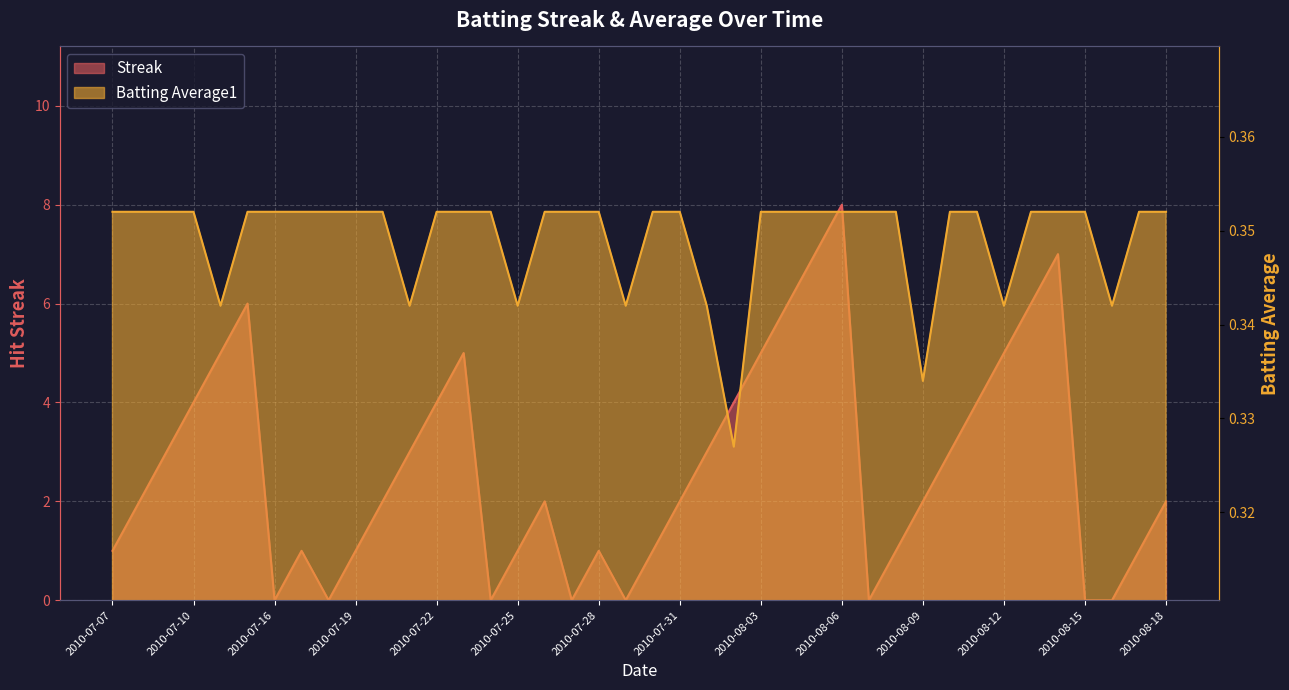

How many lines are shown in the chart?

2